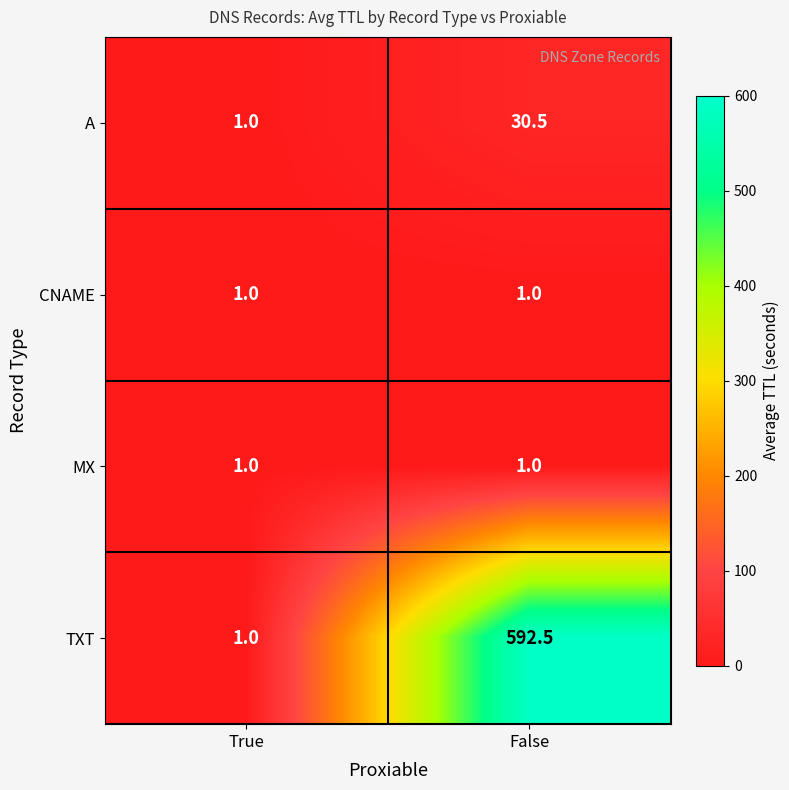

Reading left to right, what are all the values shown in this chart?

A: 1.0	30.5
CNAME: 1.0	1.0
MX: 1.0	1.0
TXT: 1.0	592.5